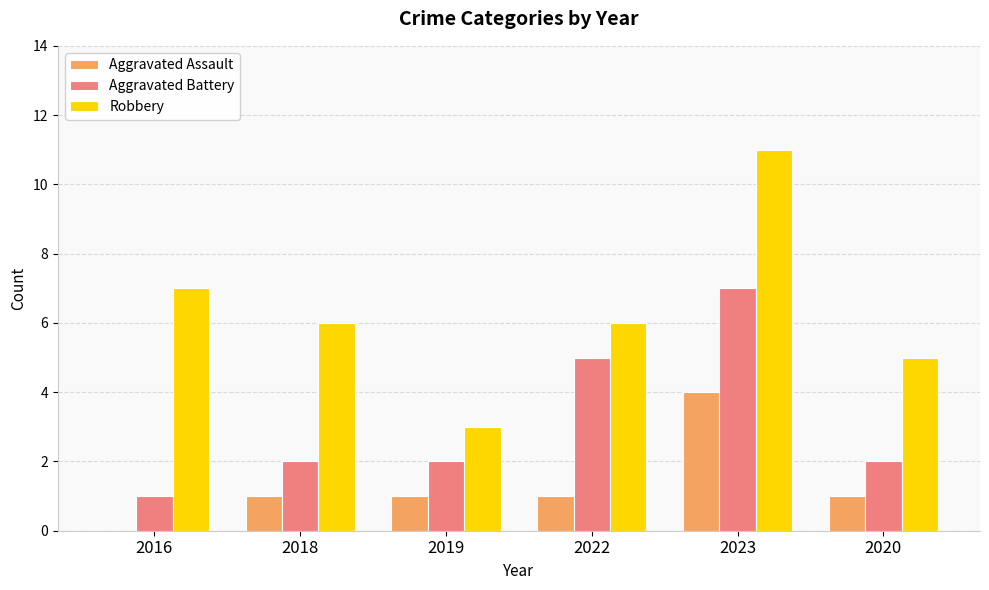

What are all the series names shown in the legend?

Aggravated Assault, Aggravated Battery, Robbery